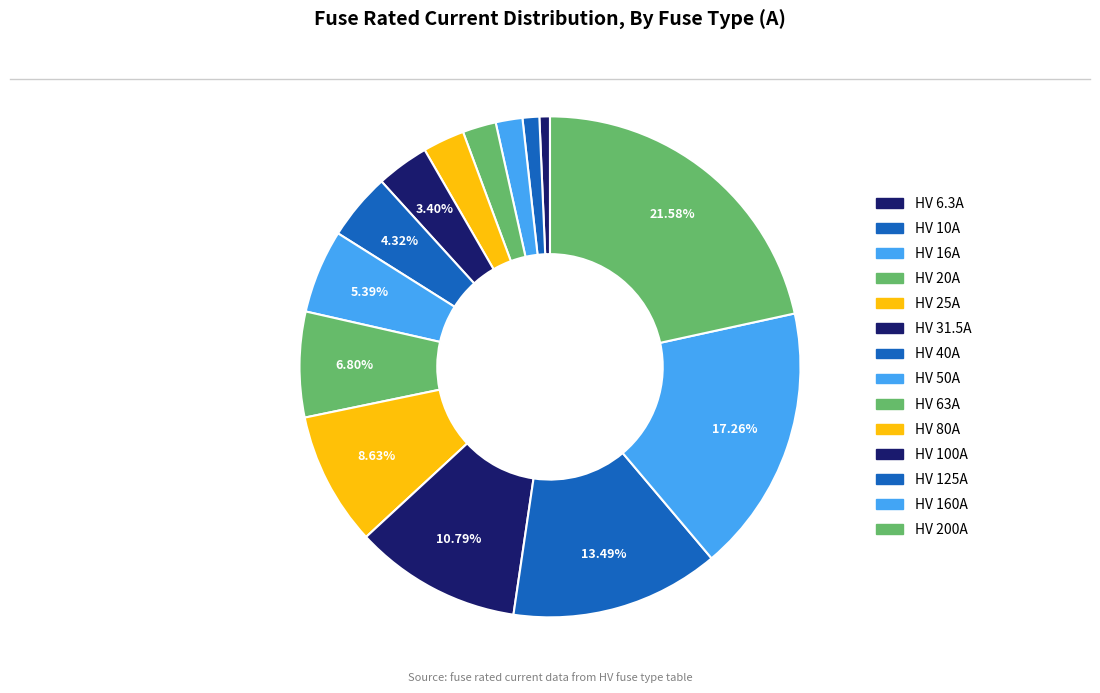

Between HV 20A and HV 80A, which is larger?

HV 80A